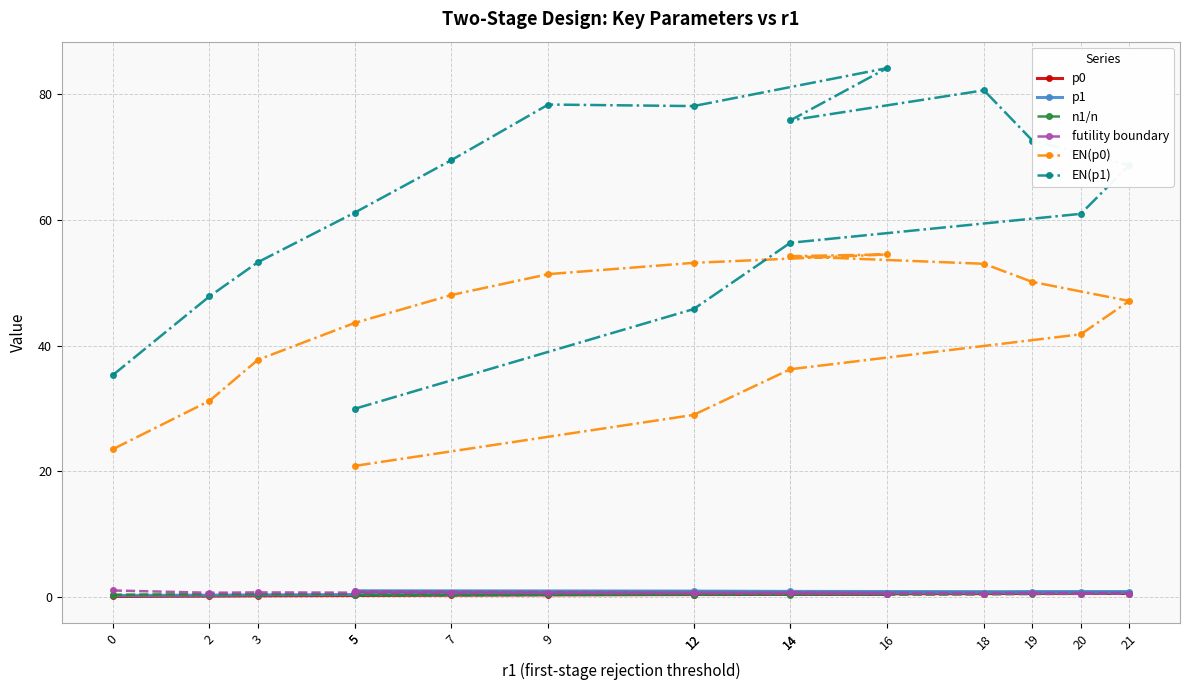

Where is the first local maximum for EN(p0)?

16